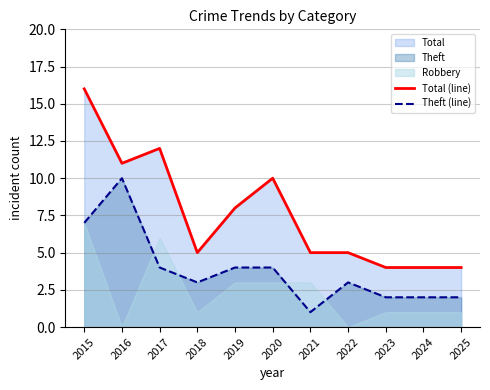

How many values in the Total (line) series are below 5?

3